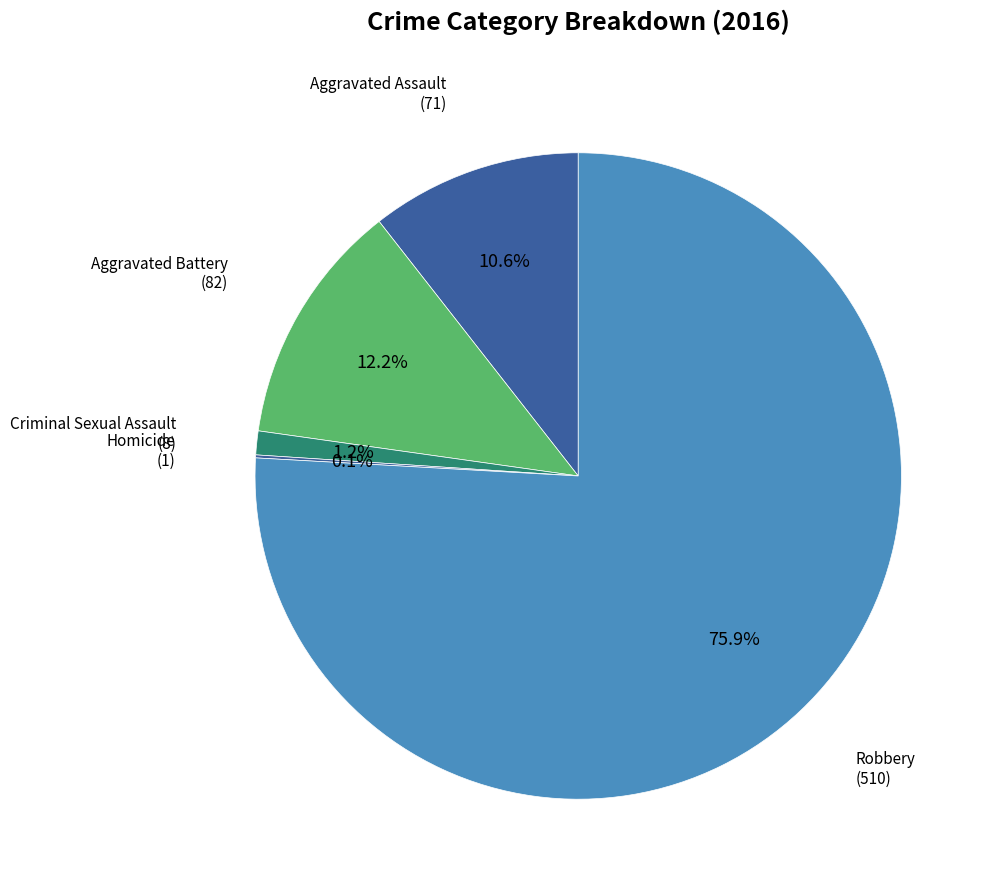

Rank the categories by value from highest to lowest.

Robbery, Aggravated Battery, Aggravated Assault, Criminal Sexual Assault, Homicide